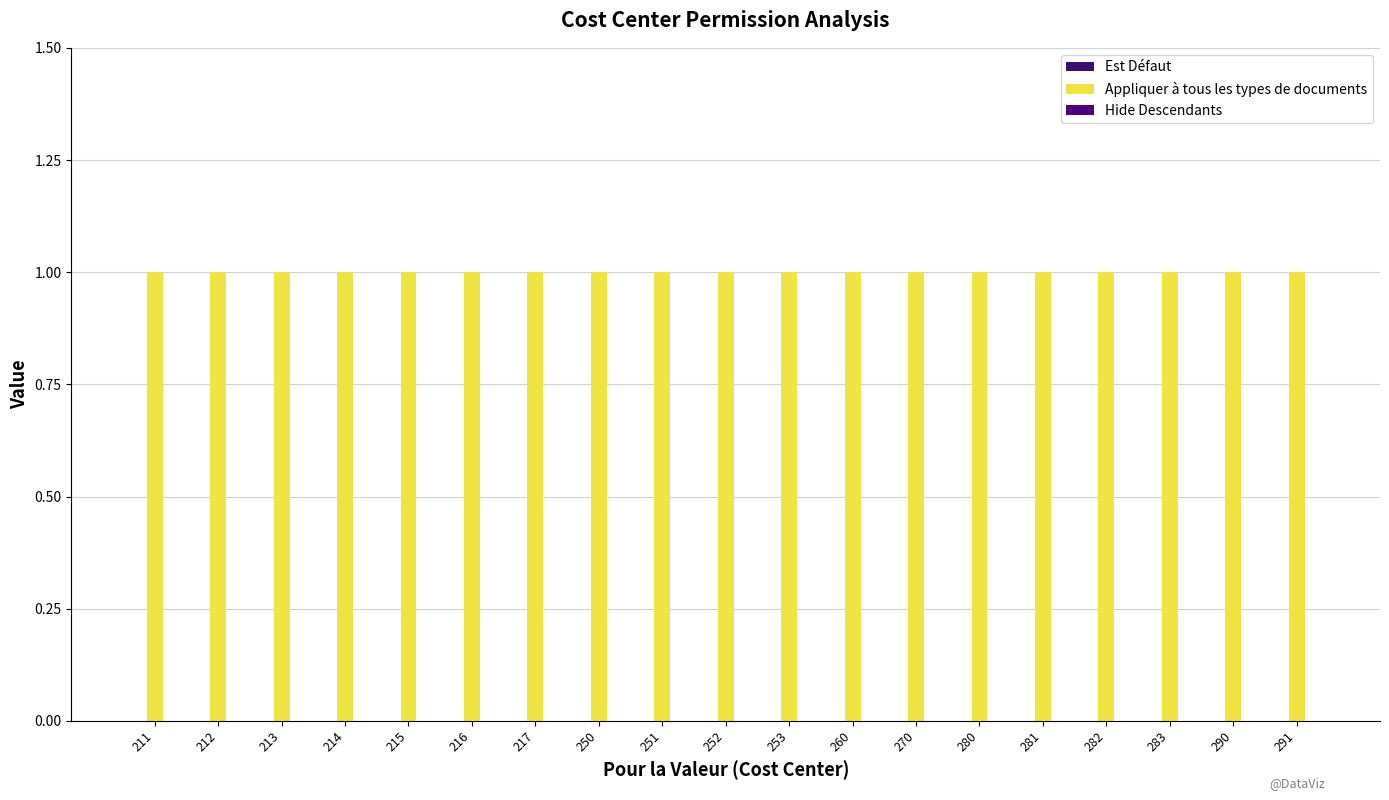

At which category is the sum across all series the highest?

211